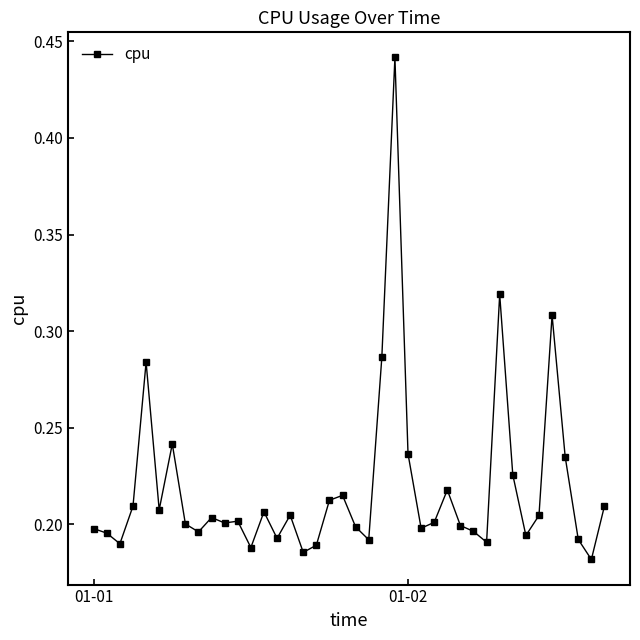

True or false: there are more than 2 points higher than both neighbors.

True